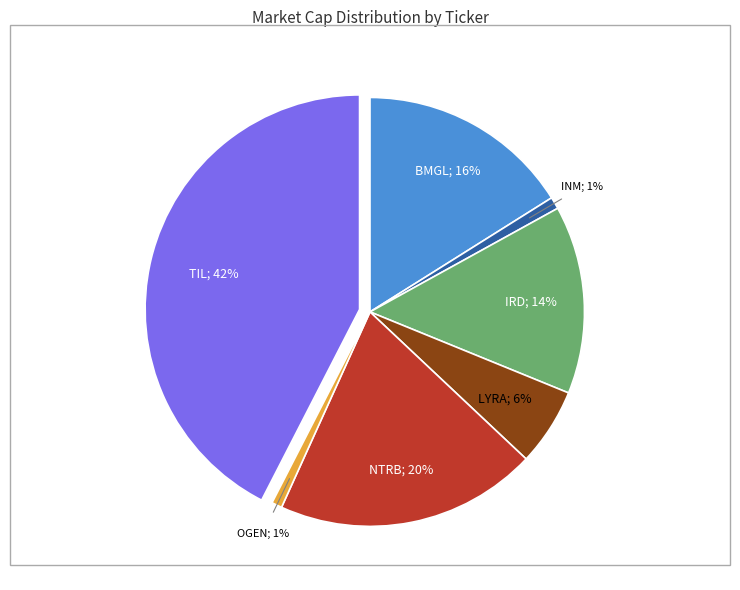

To the nearest percent, what is the average slice percentage?

14%